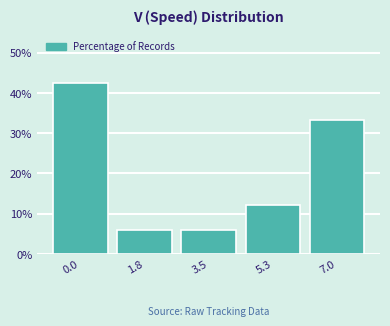

Reading right to left, what are all the values shown in this chart?

33.3	12.1	6.1	6.1	42.4